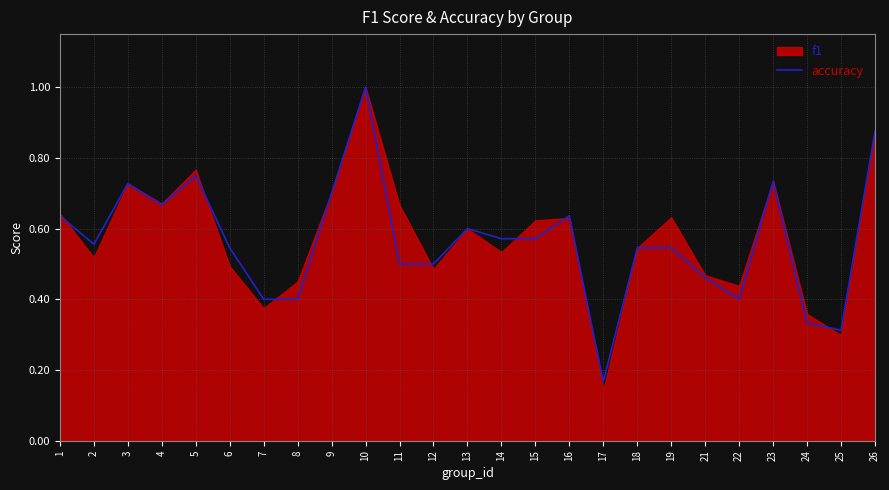

True or false: the data has more than 1 interior local peaks.

True